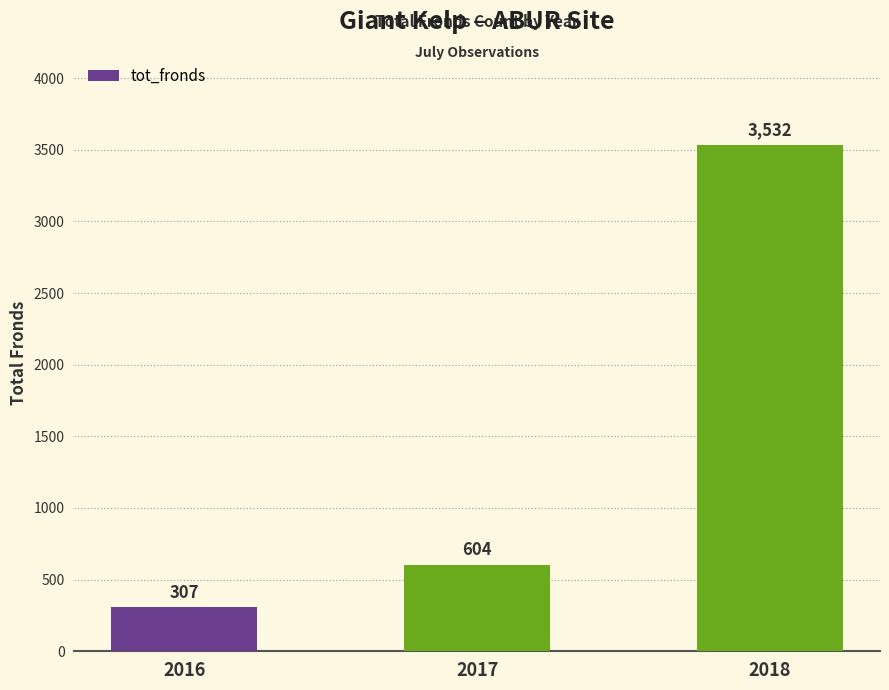

What is the sum of all values?

4443